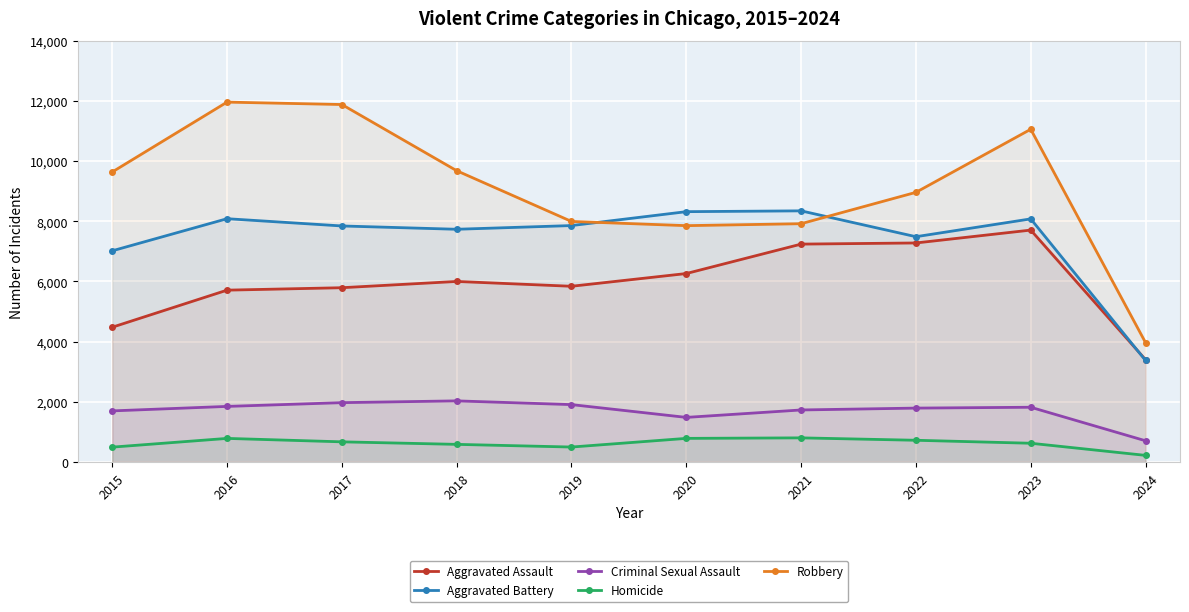

The value of Aggravated Assault at 2023 is 11381. True or false?

False